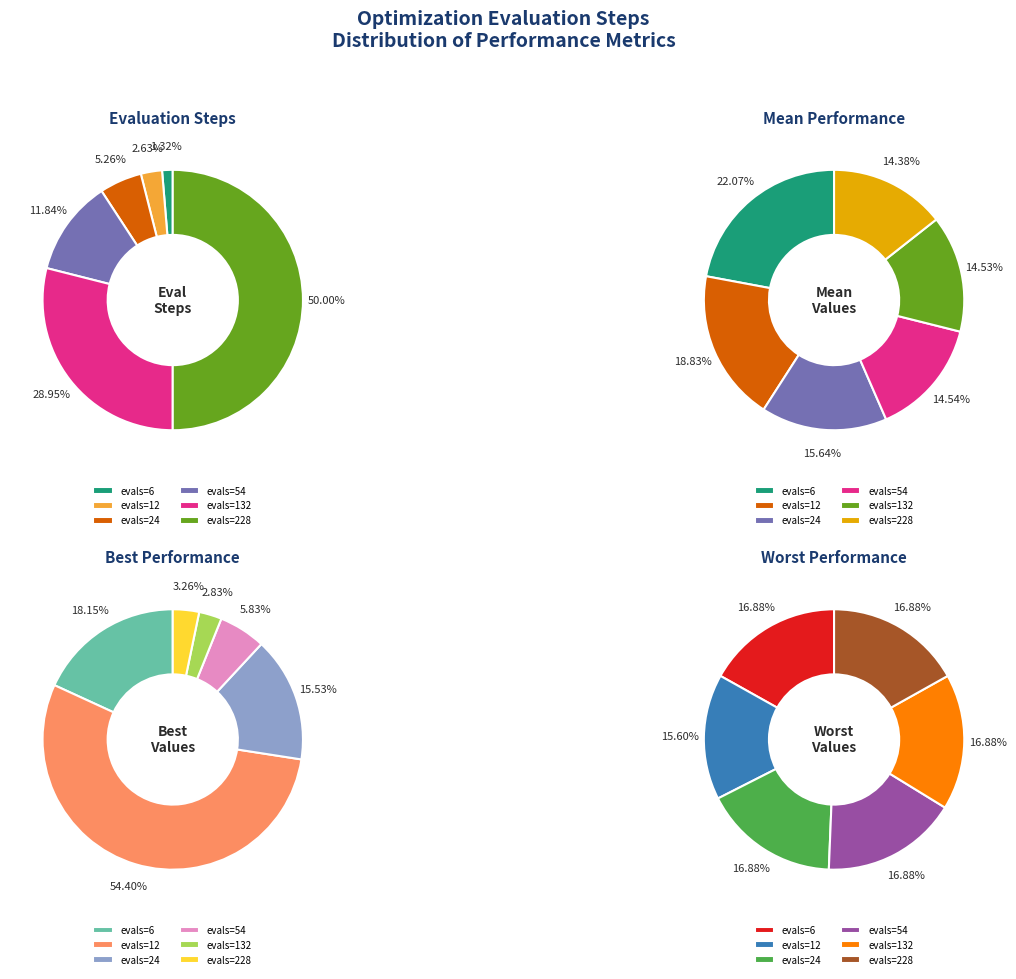

How many segments does this pie chart have?

6